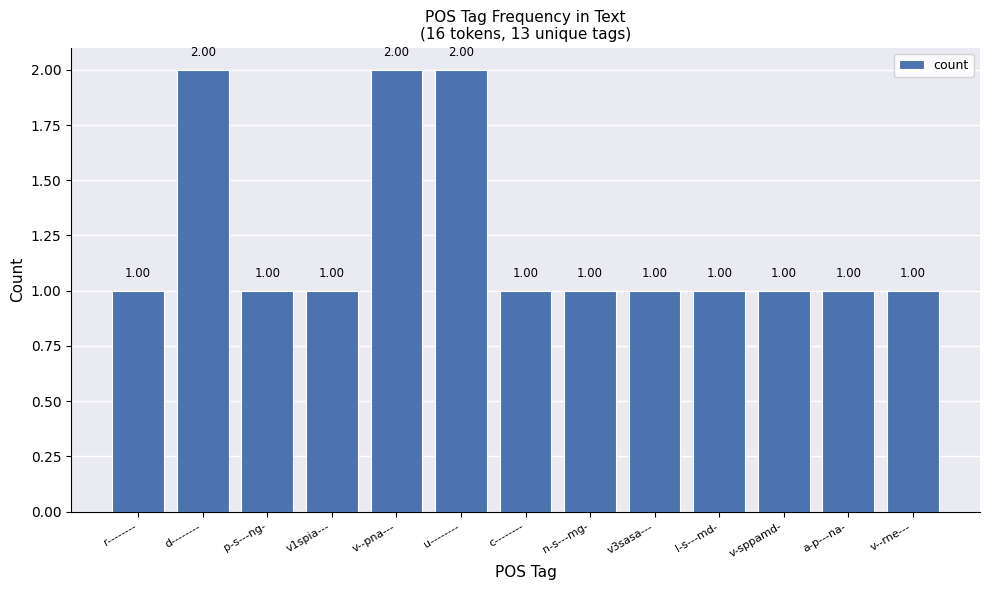

What value does the data have at v-sppamd-?

1